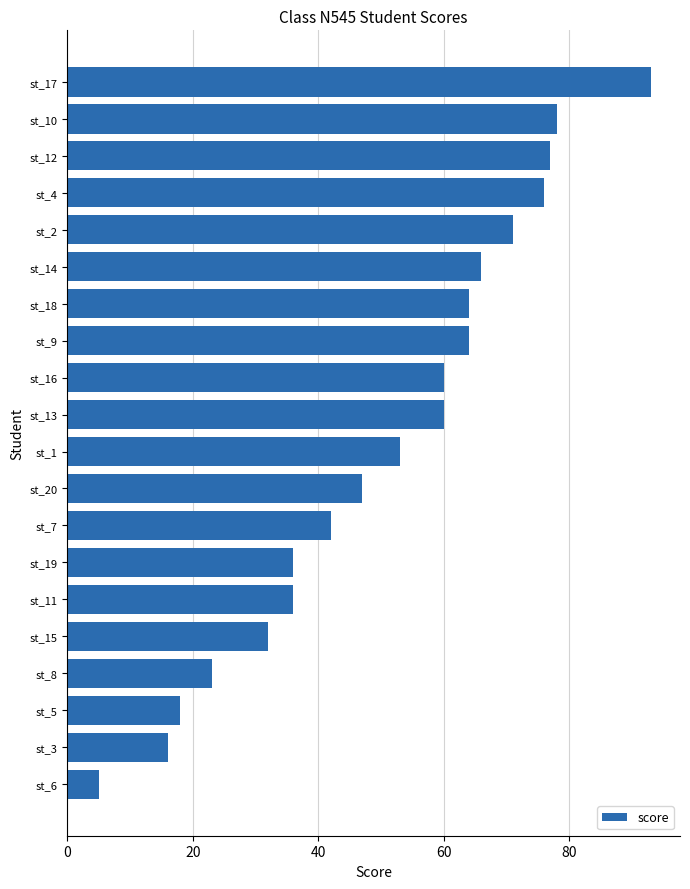

What is the difference between the second highest and second lowest values?

62